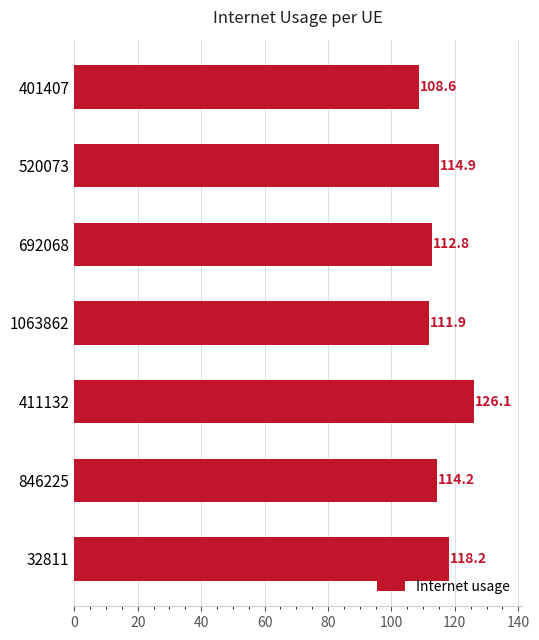

List the labels in order of value, smallest first.

401407, 1063862, 692068, 846225, 520073, 32811, 411132